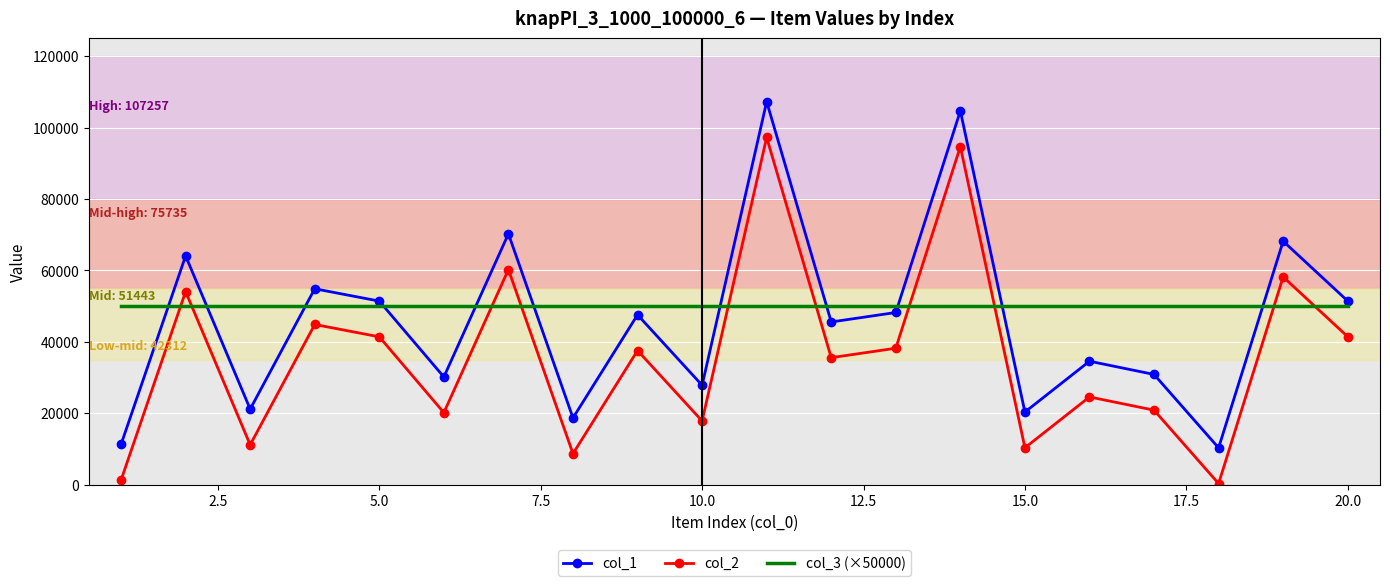

True or false: col_1 and col_3 (×50000) cross at least once.

True